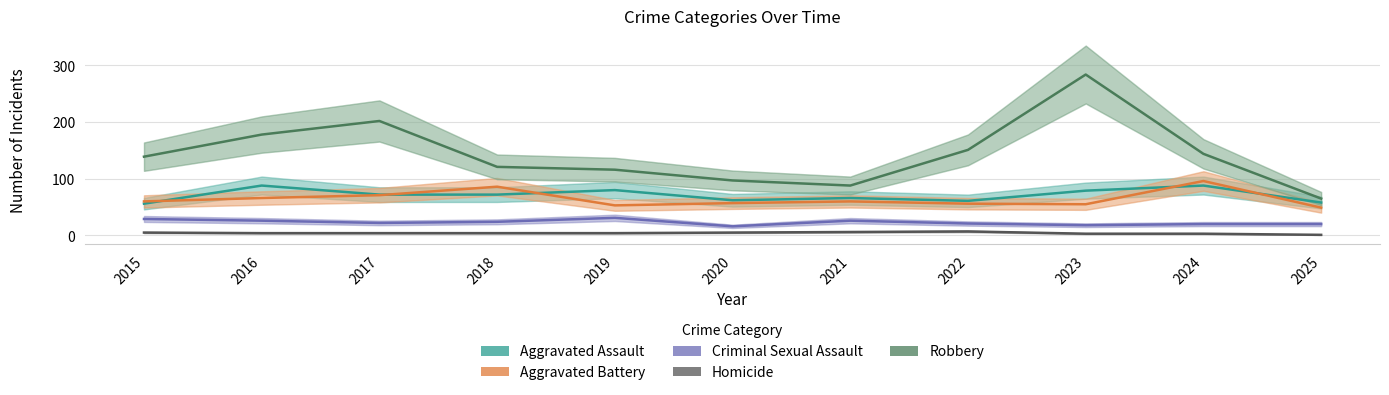

The value of Criminal Sexual Assault at 2020 is 16. True or false?

True